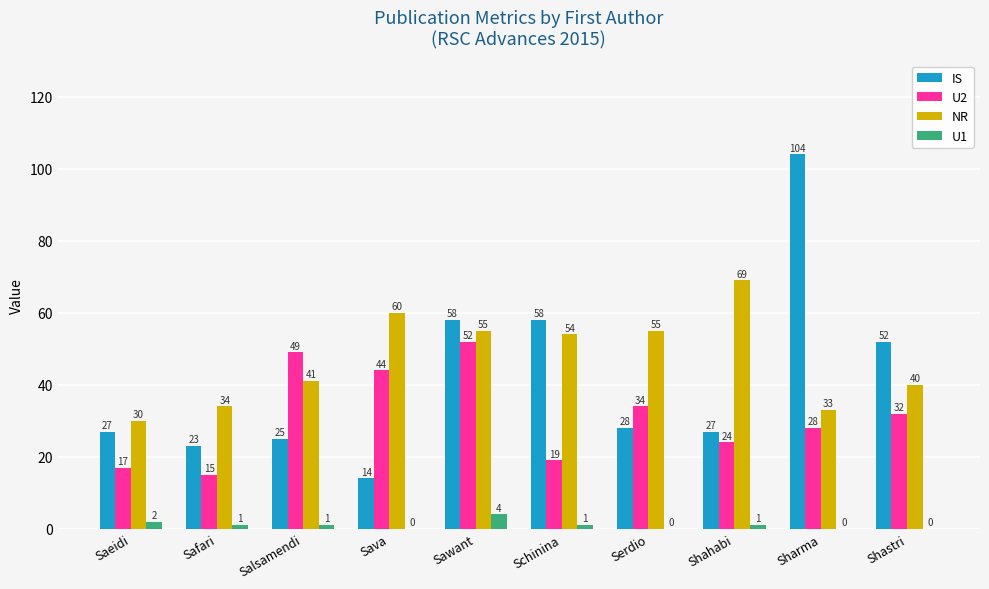

Is the value of NR at Saeidi greater than the value of U2 at Saeidi?

Yes